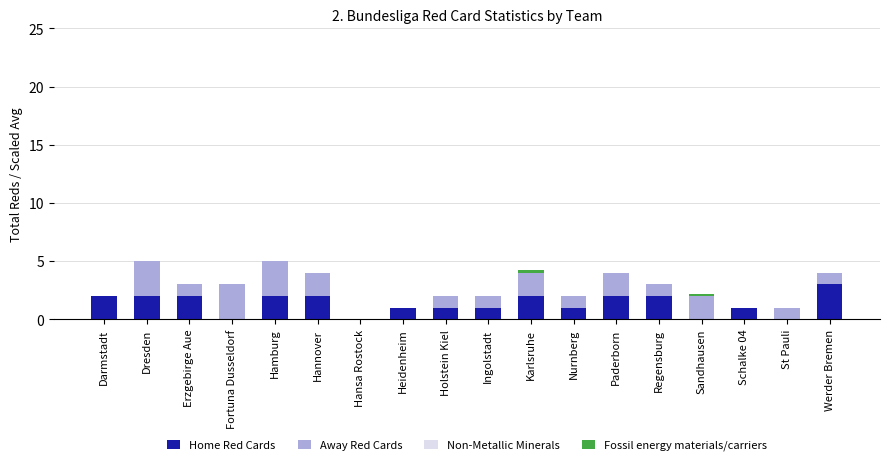

At which label does Home Red Cards reach its peak?

Werder Bremen